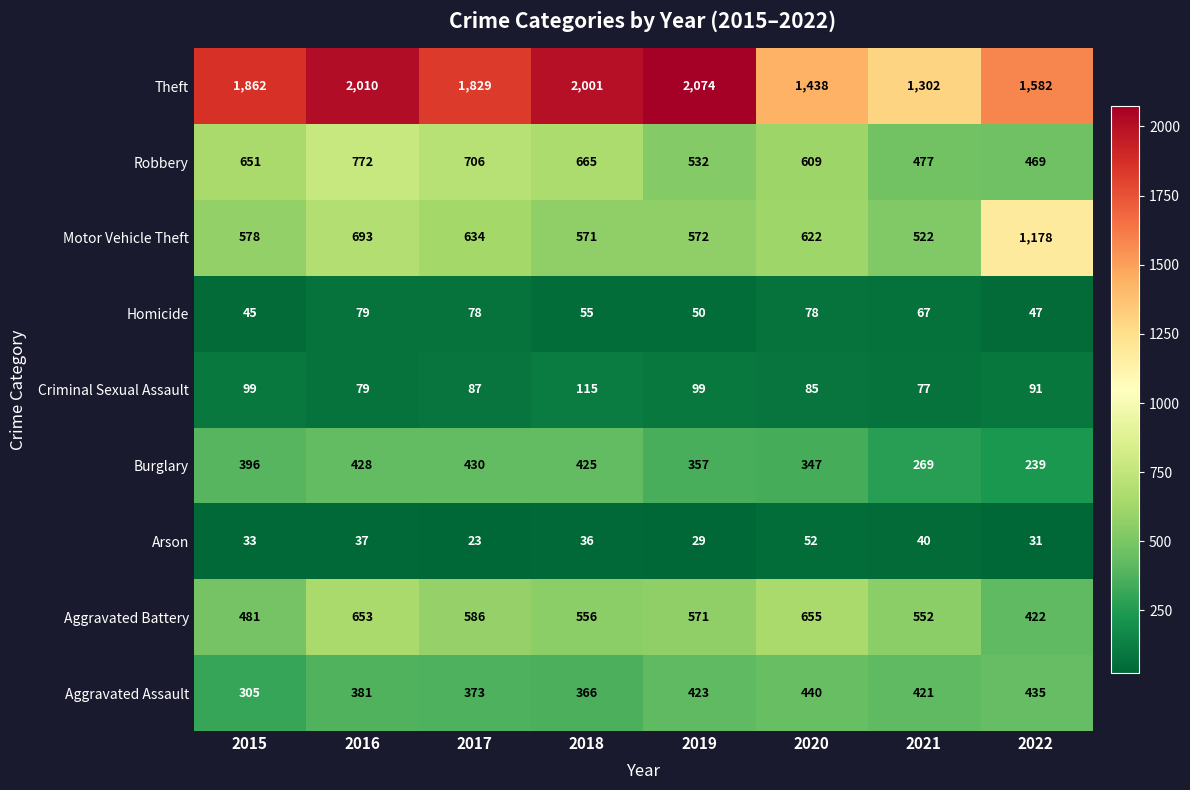

What is the difference between the highest and lowest values at 2022?

1551